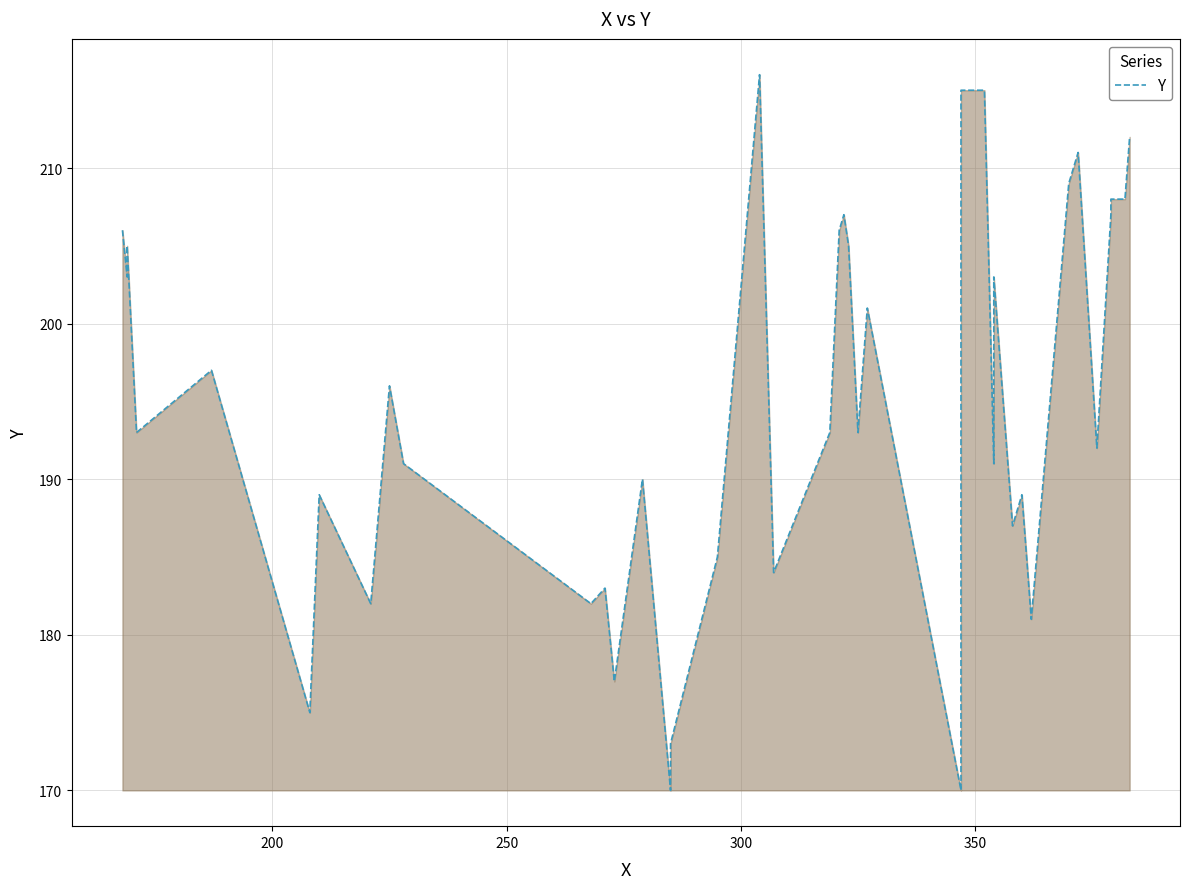

How many lines are shown in the chart?

1